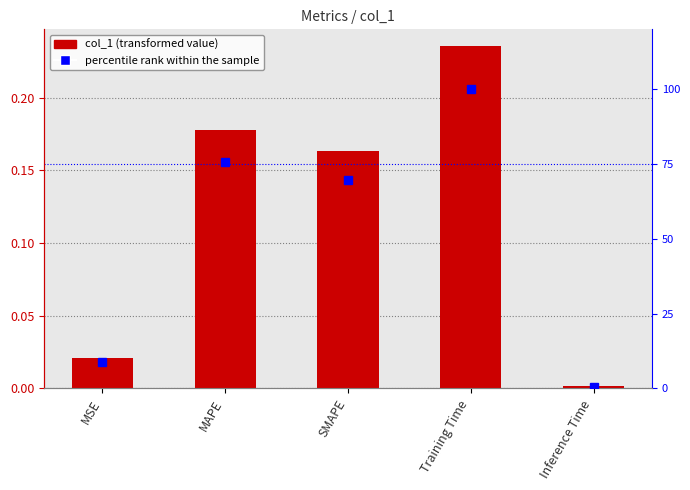

At which category does the chart reach its minimum across all series?

Inference Time